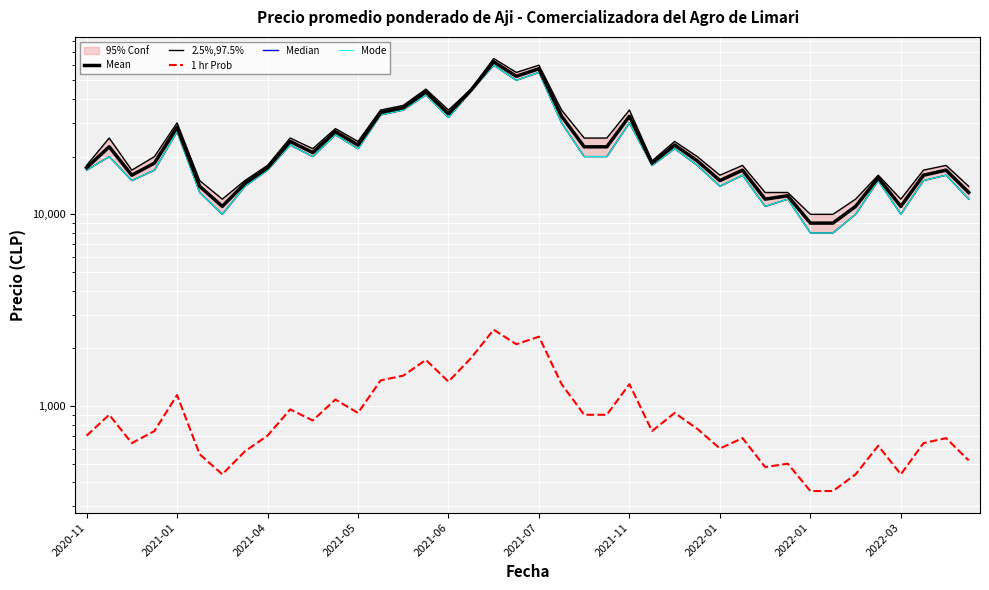

Reading left to right, list all the values displayed in this chart.

Mean: 17500	22500	16000	18500	28500	14000	11000	14500	17500	24000	21000	27000	23000	34000	36000	43500	33500	44500	62500	52500	57500	32500	22500	22500	32500	18500	23000	19000	15000	17000	12000	12500	9000	9000	11000	15500	11000	16000	17000	13000
2.5%,97.5%: 17000	20000	15000	17000	27000	13000	10000	14000	17000	23000	20000	26000	22000	33000	35000	42000	32000	44000	60000	50000	55000	30000	20000	20000	30000	18000	22000	18000	14000	16000	11000	12000	8000	8000	10000	15000	10000	15000	16000	12000
1 hr Prob: 700	900	640	740	1140	560	440	580	700	960	840	1080	920	1360	1440	1740	1340	1780	2500	2100	2300	1300	900	900	1300	740	920	760	600	680	480	500	360	360	440	620	440	640	680	520
Median: 17500	22500	16000	18500	28500	14000	11000	14500	17500	24000	21000	27000	23000	34000	36000	43500	33500	44500	62500	52500	57500	32500	22500	22500	32500	18500	23000	19000	15000	17000	12000	12500	9000	9000	11000	15500	11000	16000	17000	13000
Mode: 17000	20000	15000	17000	27000	13000	10000	14000	17000	23000	20000	26000	22000	33000	35000	42000	32000	44000	60000	50000	55000	30000	20000	20000	30000	18000	22000	18000	14000	16000	11000	12000	8000	8000	10000	15000	10000	15000	16000	12000